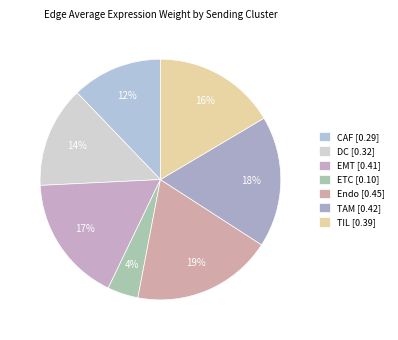

Is there any slice that represents more than half of the pie?

No